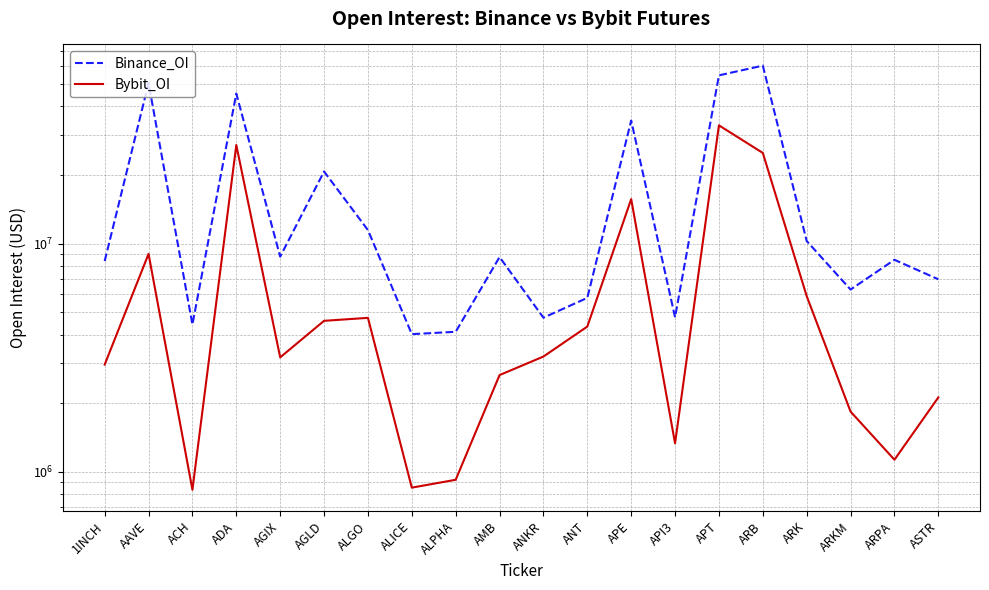

List the series in order of their peak value, highest first.

Binance_OI, Bybit_OI